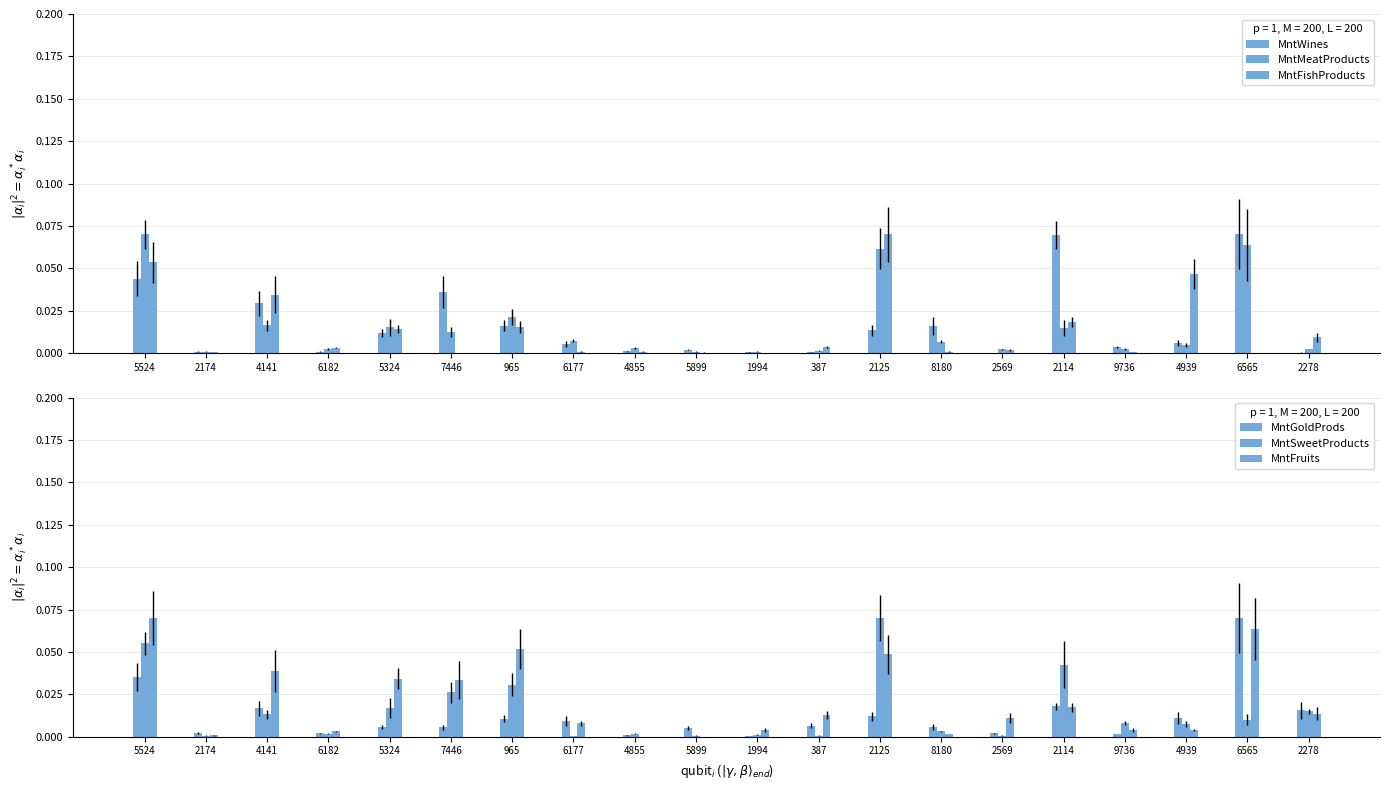

Reading right to left, what are all the values shown in this chart?

MntWines: 0.0	0.1	0.0	0.0	0.1	0.0	0.0	0.0	0.0	0.0	0.0	0.0	0.0	0.0	0.0	0.0	0.0	0.0	0.0	0.0
MntMeatProducts: 0.0	0.1	0.0	0.0	0.0	0.0	0.0	0.1	0.0	0.0	0.0	0.0	0.0	0.0	0.0	0.0	0.0	0.0	0.0	0.1
MntFishProducts: 0.0	0.0	0.0	0.0	0.0	0.0	0.0	0.1	0.0	0.0	0.0	0.0	0.0	0.0	0.0	0.0	0.0	0.0	0.0	0.1
MntGoldProds: 0.0	0.1	0.0	0.0	0.0	0.0	0.0	0.0	0.0	0.0	0.0	0.0	0.0	0.0	0.0	0.0	0.0	0.0	0.0	0.0
MntSweetProducts: 0.0	0.0	0.0	0.0	0.0	0.0	0.0	0.1	0.0	0.0	0.0	0.0	0.0	0.0	0.0	0.0	0.0	0.0	0.0	0.1
MntFruits: 0.0	0.1	0.0	0.0	0.0	0.0	0.0	0.0	0.0	0.0	0.0	0.0	0.0	0.1	0.0	0.0	0.0	0.0	0.0	0.1